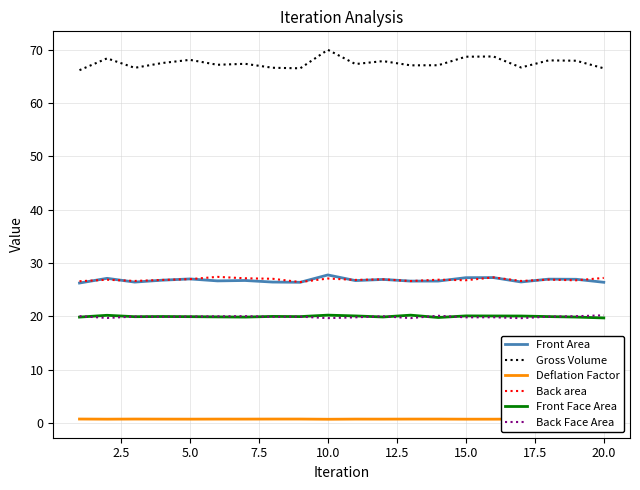

Which series has the widest spread of values?

Gross Volume